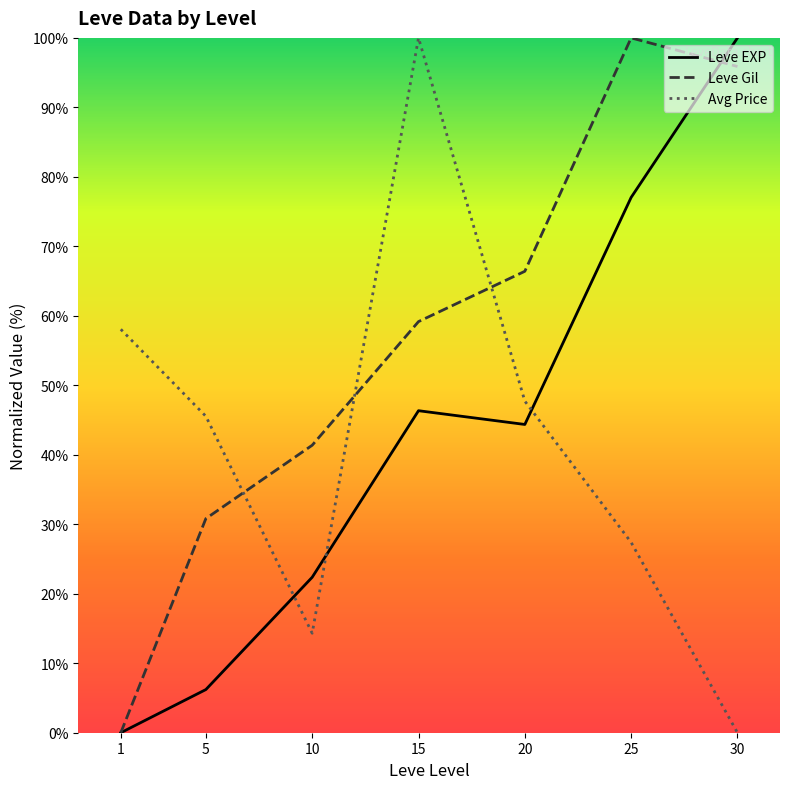

What is the total value across all series at 1?

58.1